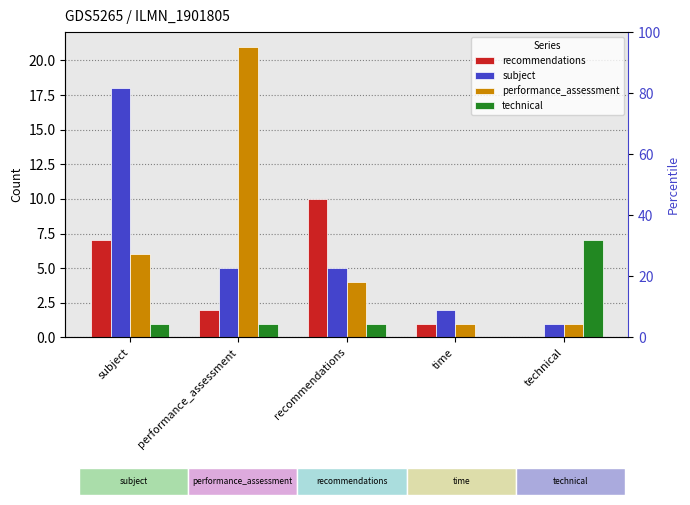

What is the difference between the highest and lowest values at recommendations?

9